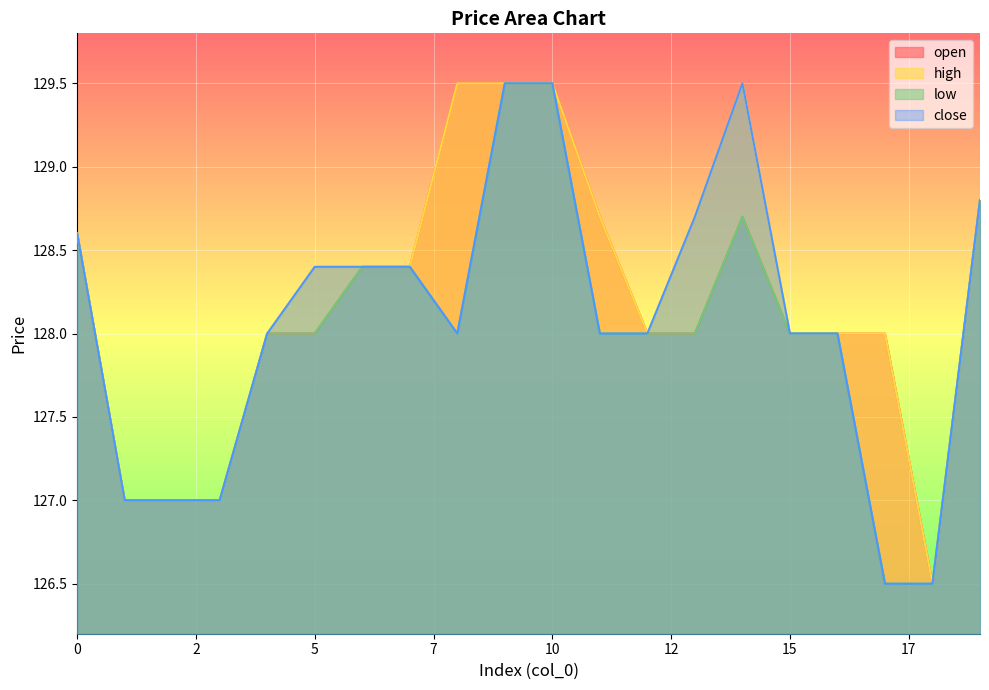

Reading left to right, extract all data points from this chart.

open: 128.6	127.0	127.0	127.0	128.0	128.0	128.4	128.4	129.5	129.5	129.5	128.7	128.0	128.0	128.7	128.0	128.0	128.0	126.5	128.8
high: 128.6	127.0	127.0	127.0	128.0	128.4	128.4	128.4	129.5	129.5	129.5	128.7	128.0	128.7	129.5	128.0	128.0	128.0	126.5	128.8
low: 128.6	127.0	127.0	127.0	128.0	128.0	128.4	128.4	128.0	129.5	129.5	128.0	128.0	128.0	128.7	128.0	128.0	126.5	126.5	128.8
close: 128.6	127.0	127.0	127.0	128.0	128.4	128.4	128.4	128.0	129.5	129.5	128.0	128.0	128.7	129.5	128.0	128.0	126.5	126.5	128.8